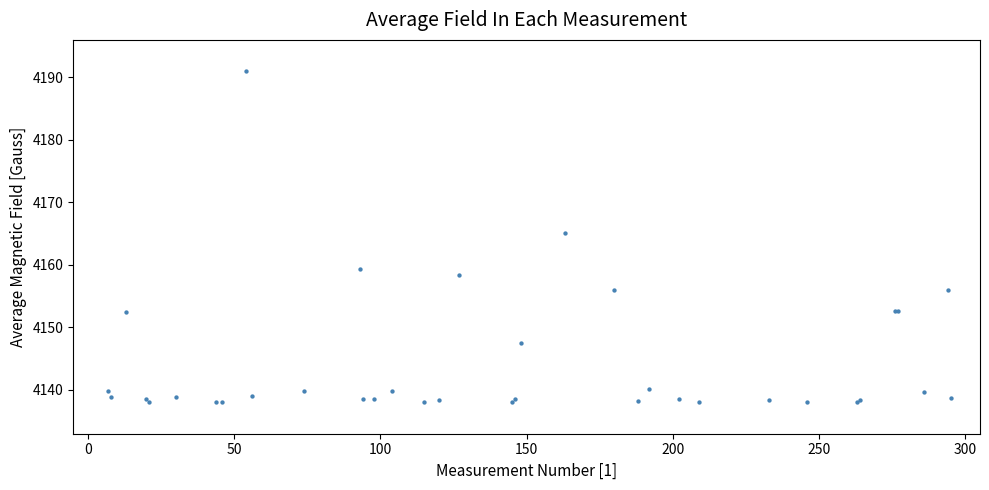

What Y value in the scatter plot is closest to 4164?

4165.1